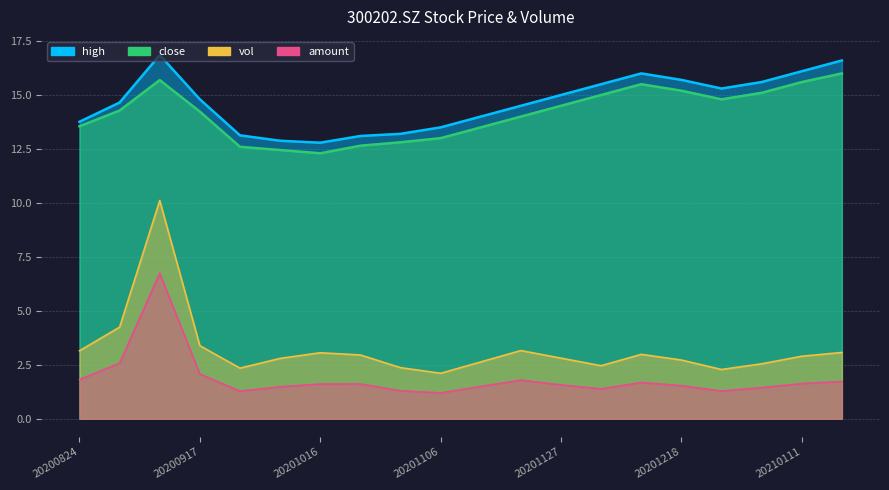

What is the value of the close point at the 2nd from the left?

14.3